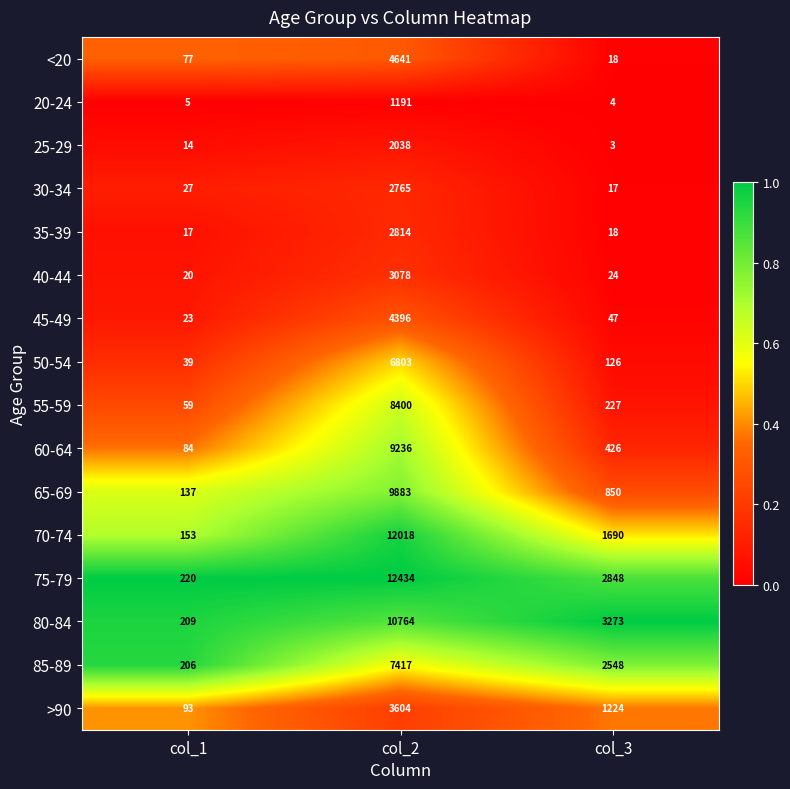

Which series has the largest range (max minus min)?

75-79